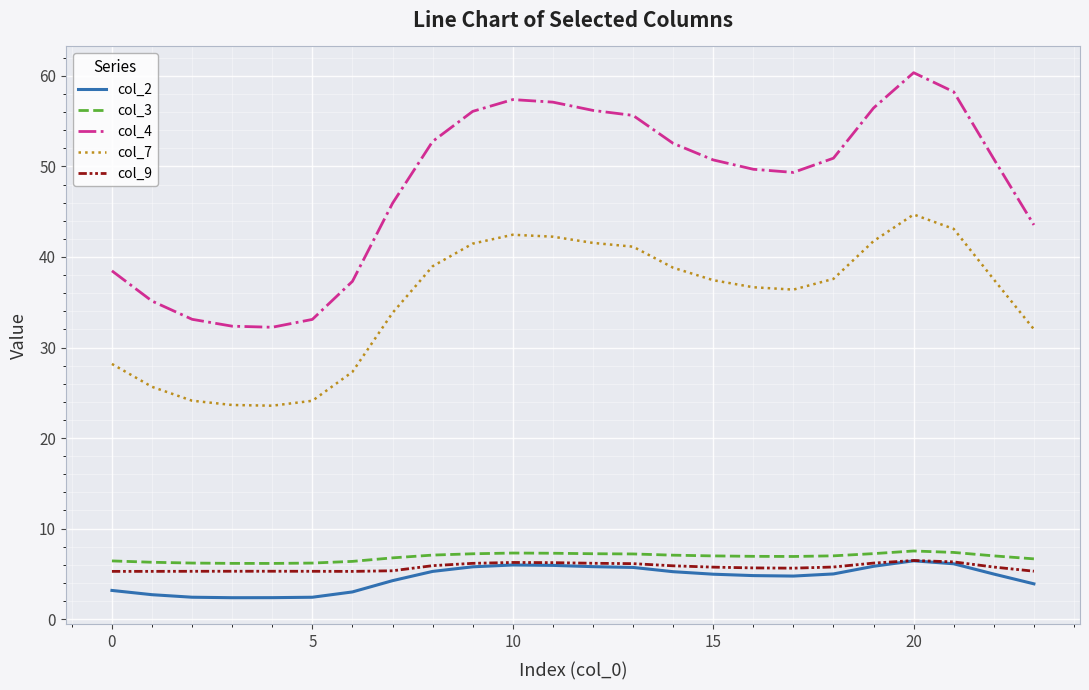

What is the maximum value for col_2?

6.4